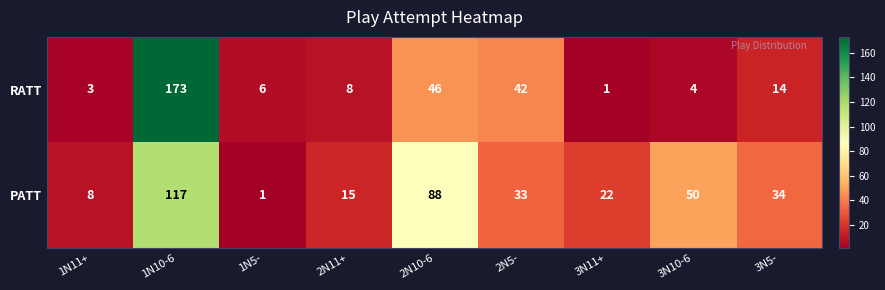

Where does the PATT series first go above 33?

1N10-6